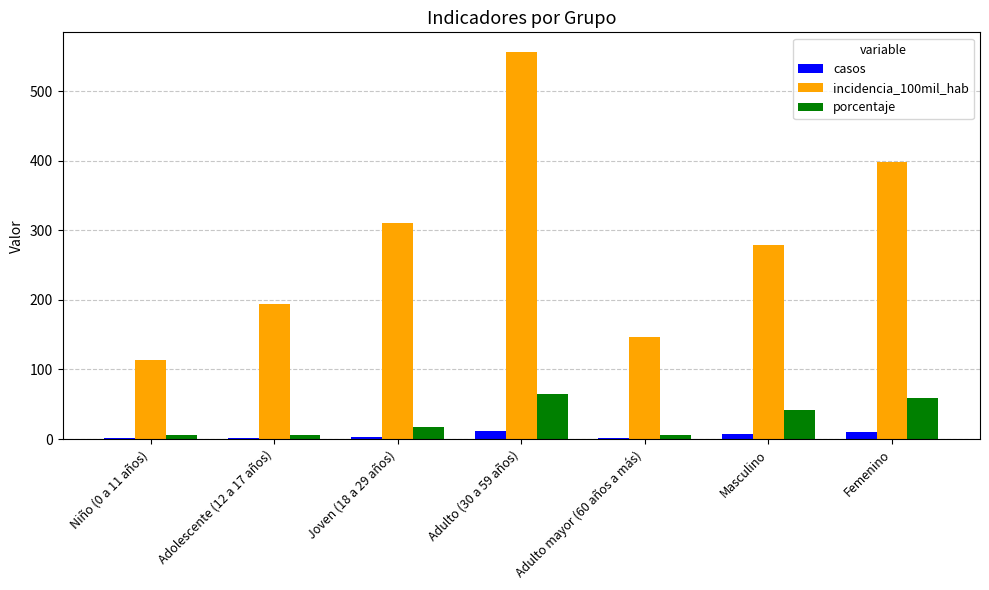

True or false: incidencia_100mil_hab has a value of 193.8 at Adolescente (12 a 17 años).

True